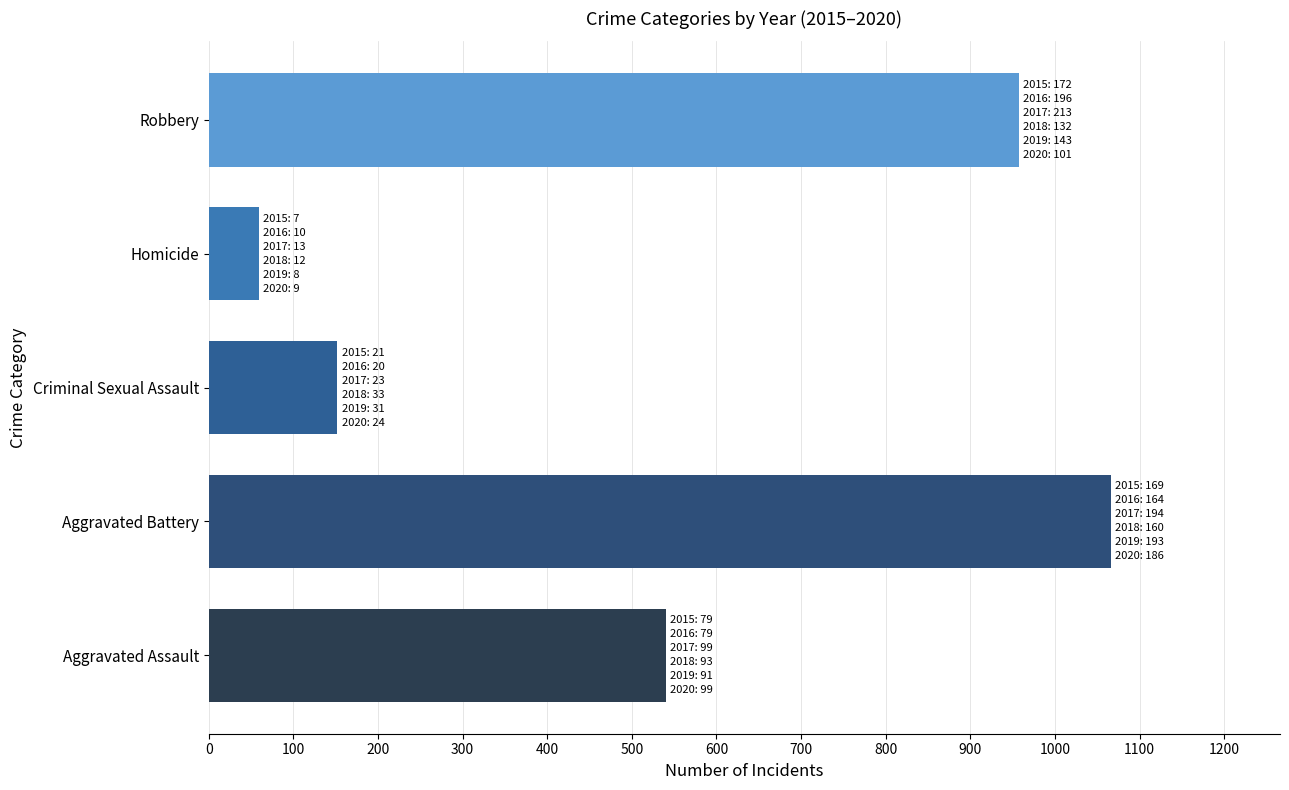

Where is the data nearest to the value 562?

Aggravated Assault